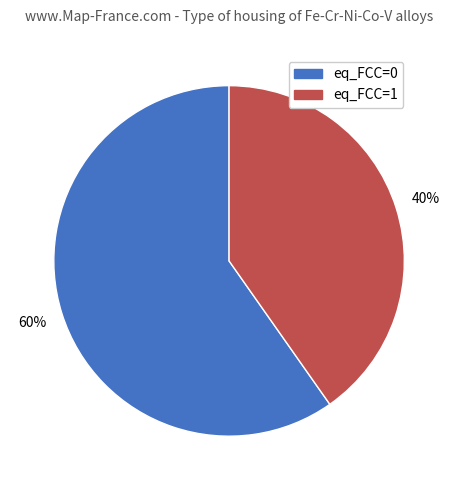

Do eq_FCC=1 and eq_FCC=0 together represent more than half of the pie?

Yes